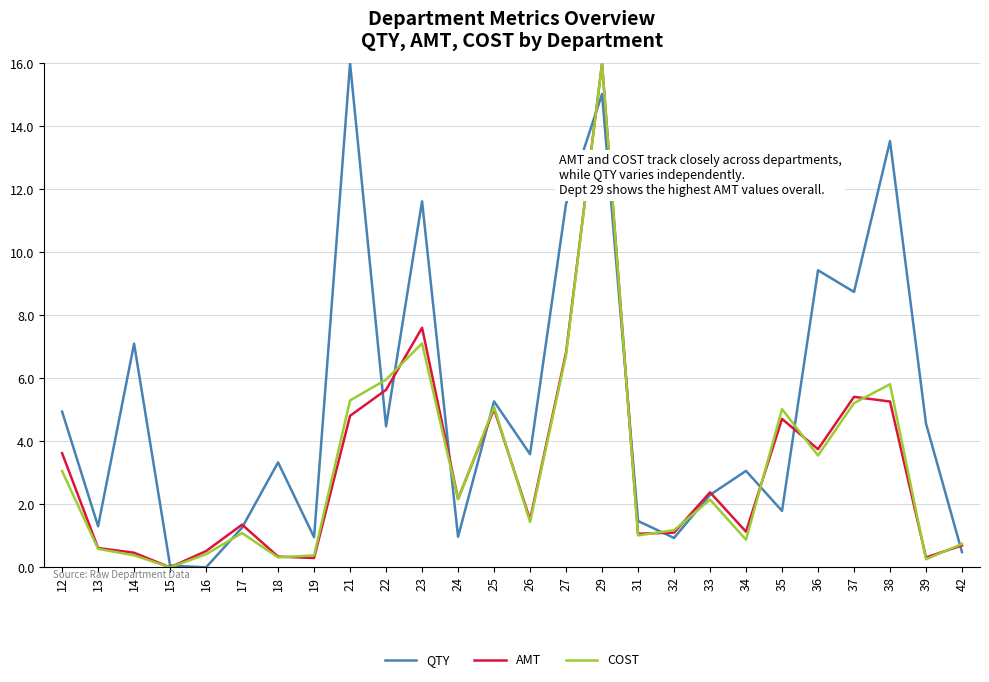

At which label is COST closest to 8?

23